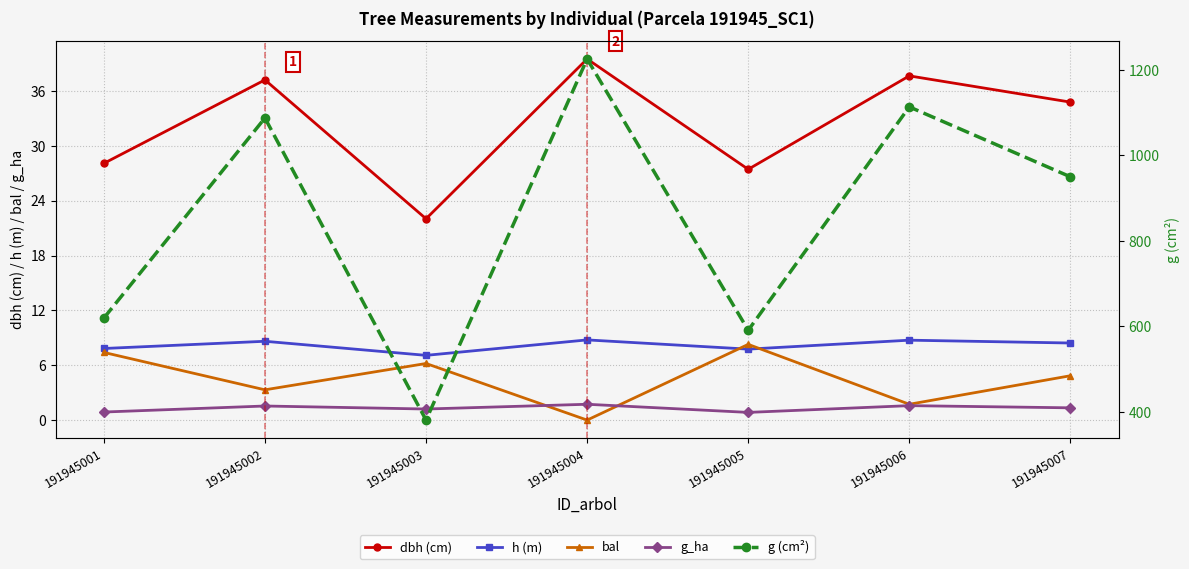

What is the value of the g (cm²) point at the 2nd from the left?

1087.5